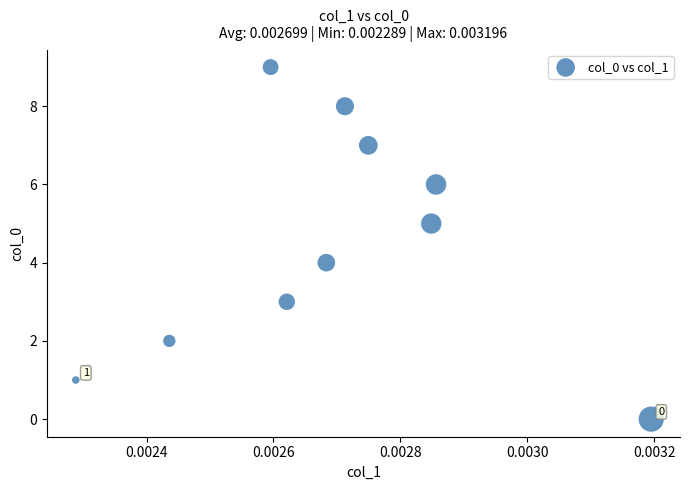

What is the range of Y values (max minus min)?

9